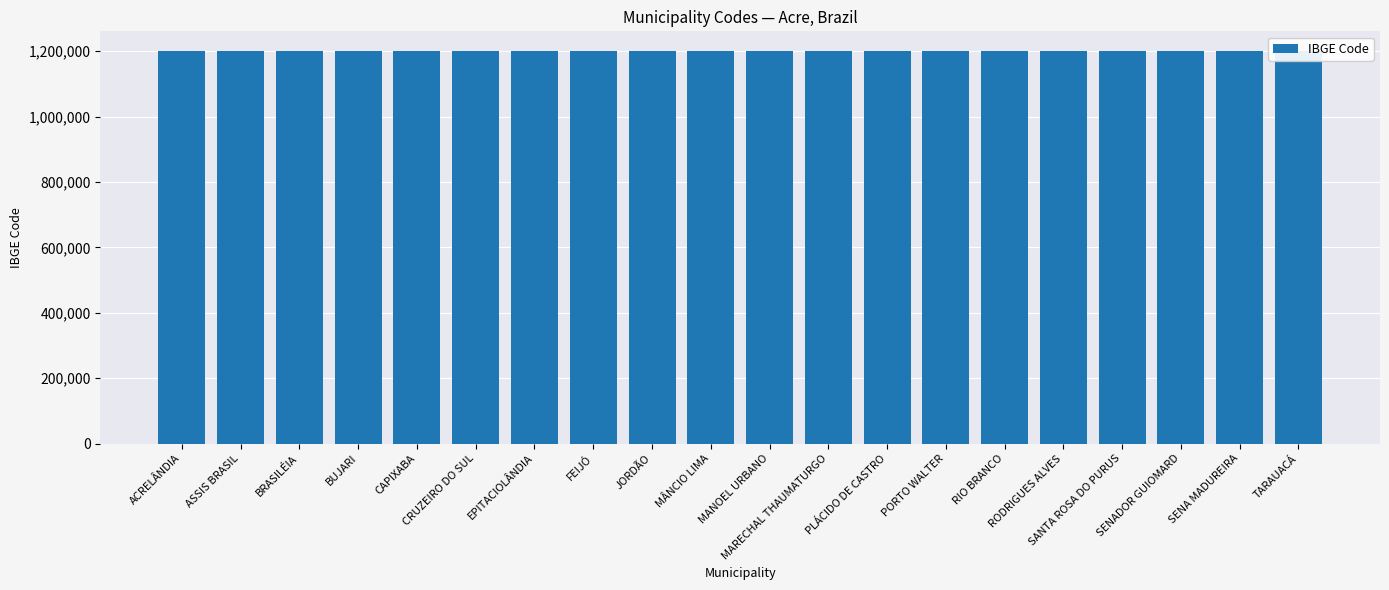

What position from the left is ACRELÂNDIA?

1